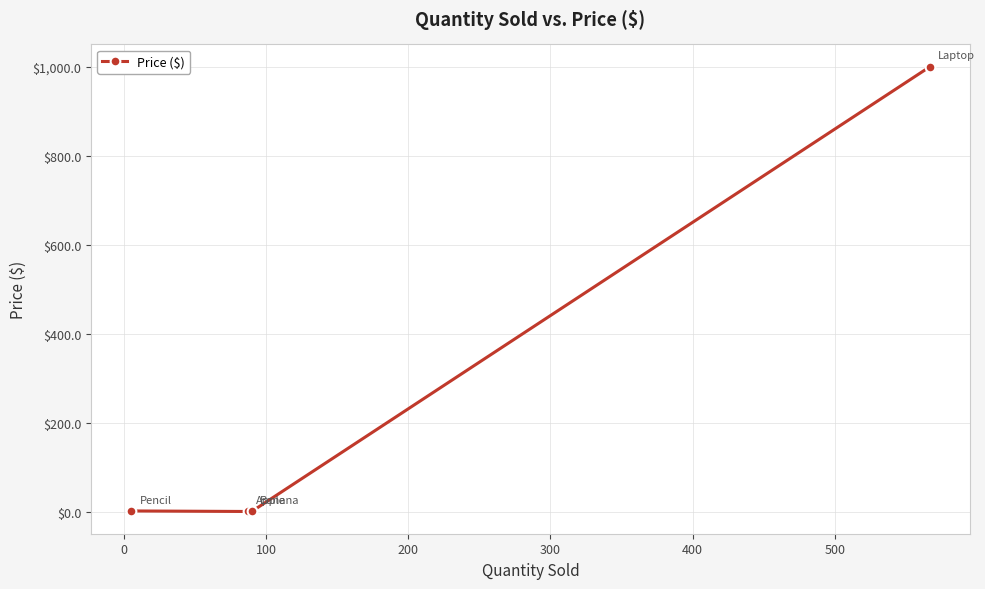

What is the minimum value shown in the chart?

0.3